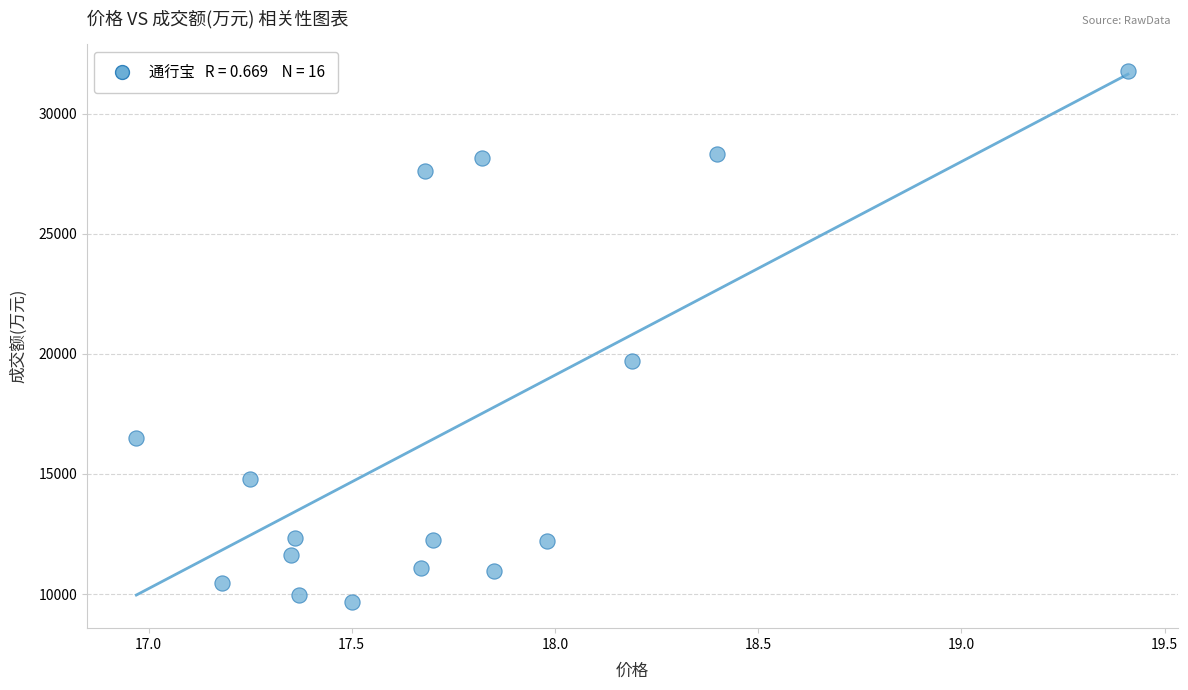

What Y value in the scatter plot is closest to 20736?

19698